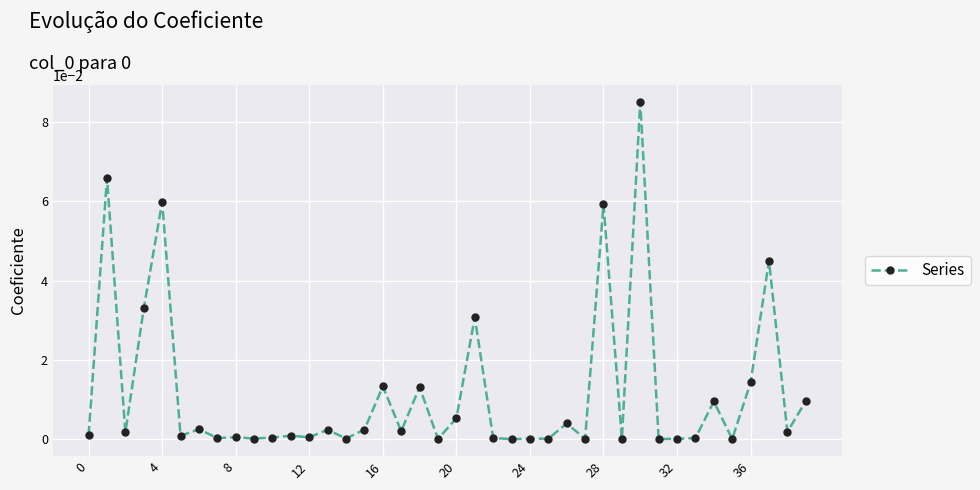

True or false: the data has more than 1 interior local peaks.

True